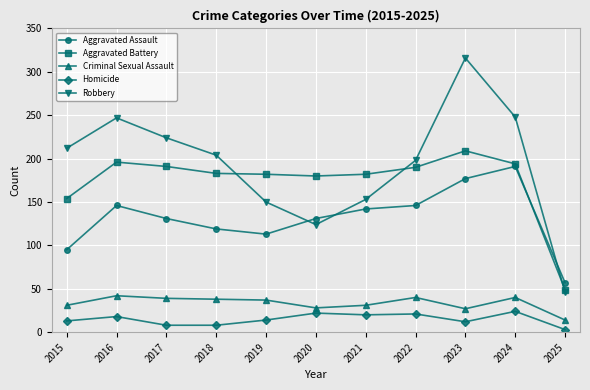

How many lines are shown in the chart?

5